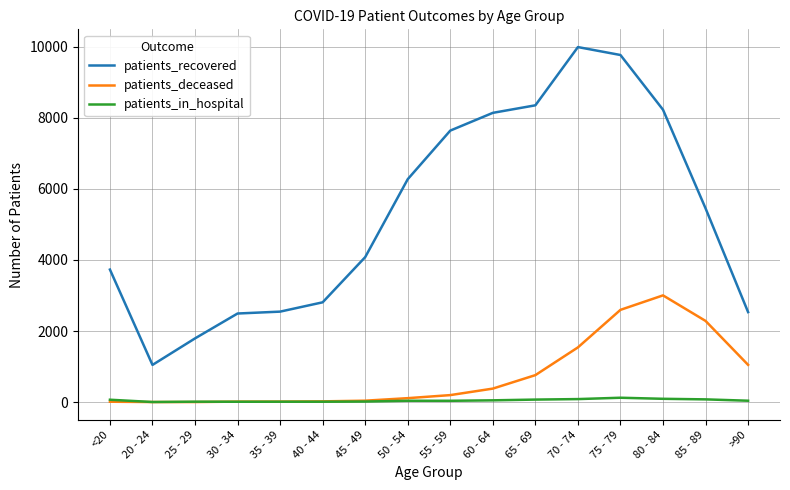

What is the minimum value for patients_deceased?

3